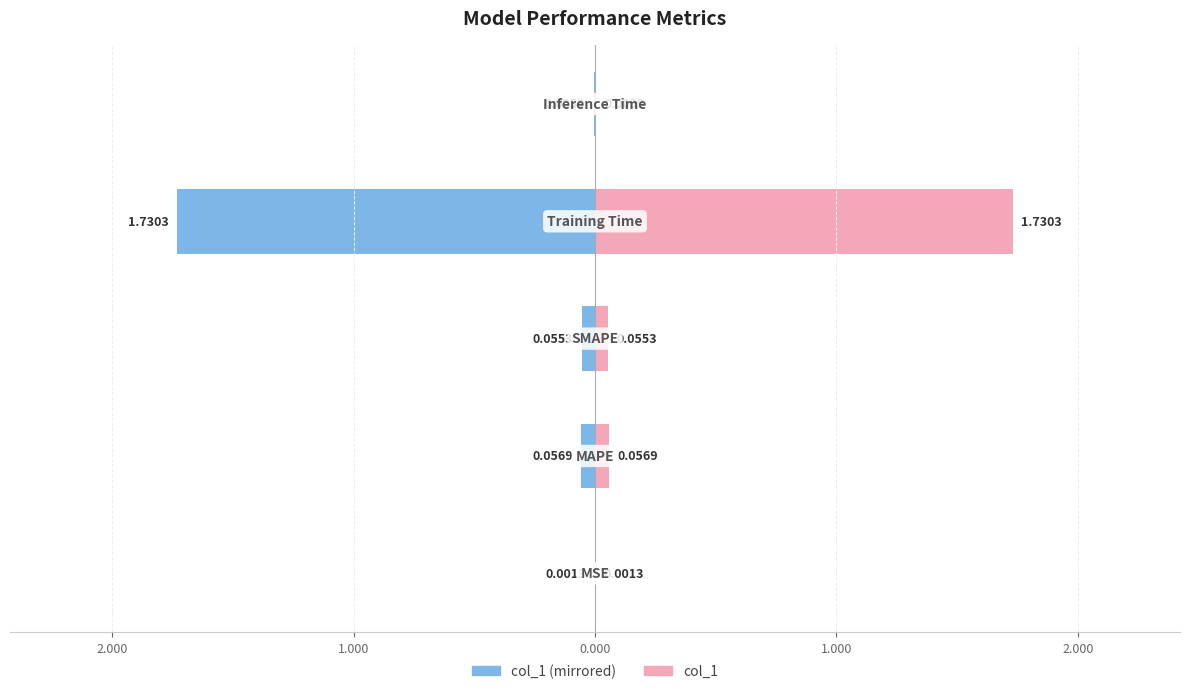

List the series in order of their overall mean, lowest first.

col_1 (left), col_1 (right)